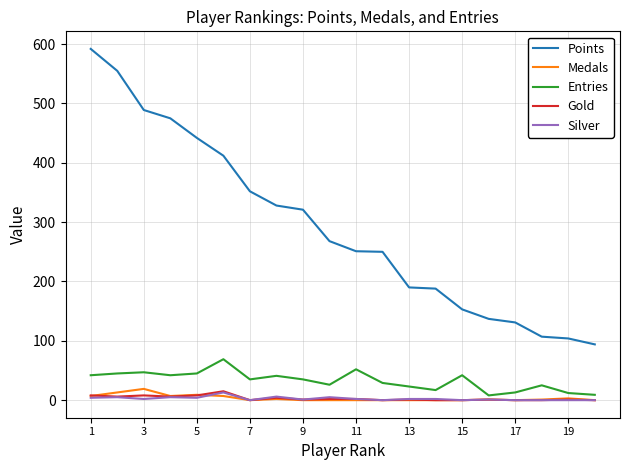

What is the greatest value displayed?

592